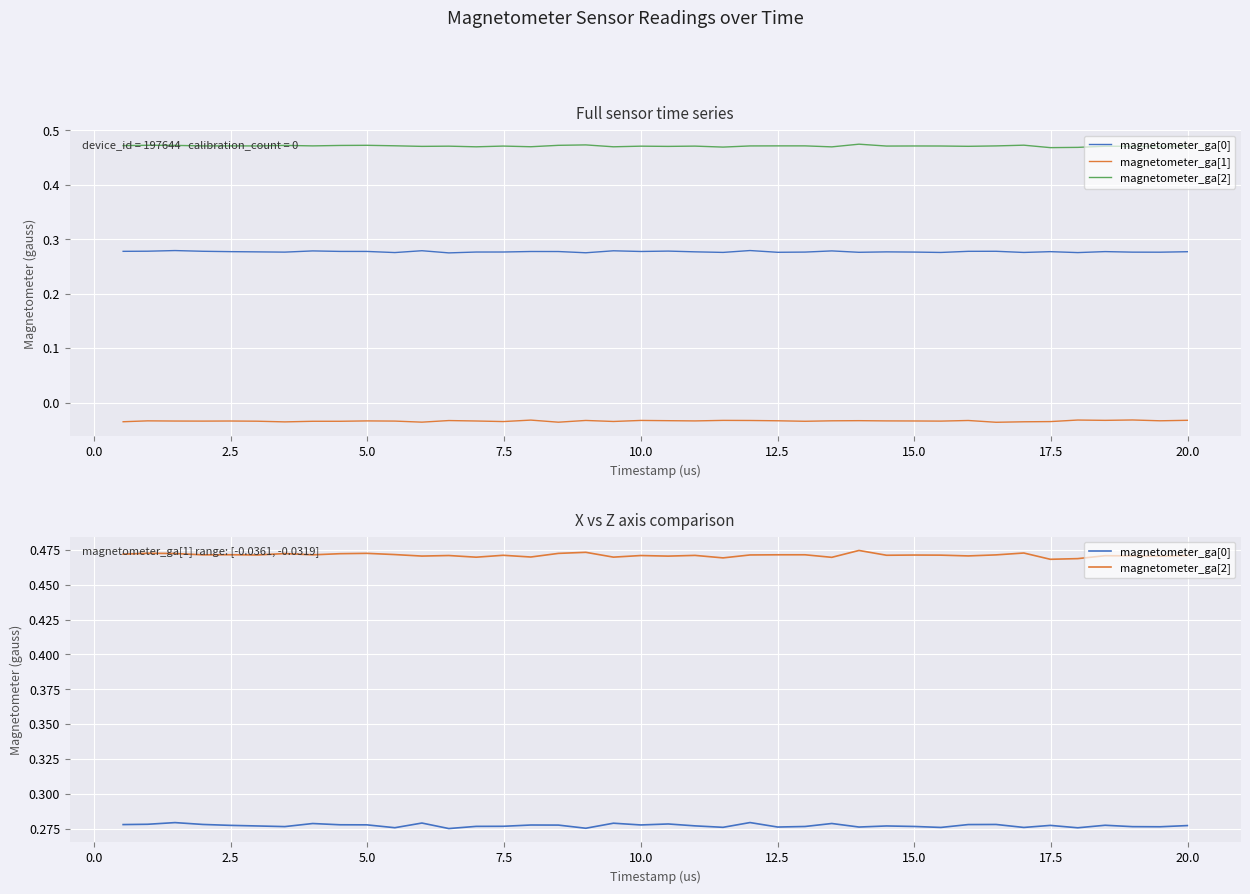

Reading left to right, what are all the values shown in this chart?

magnetometer_ga[0]: 0.3	0.3	0.3	0.3	0.3	0.3	0.3	0.3	0.3	0.3	0.3	0.3	0.3	0.3	0.3	0.3	0.3	0.3	0.3	0.3	0.3	0.3	0.3	0.3	0.3	0.3	0.3	0.3	0.3	0.3	0.3	0.3	0.3	0.3	0.3	0.3	0.3	0.3	0.3	0.3
magnetometer_ga[1]: -0.0	-0.0	-0.0	-0.0	-0.0	-0.0	-0.0	-0.0	-0.0	-0.0	-0.0	-0.0	-0.0	-0.0	-0.0	-0.0	-0.0	-0.0	-0.0	-0.0	-0.0	-0.0	-0.0	-0.0	-0.0	-0.0	-0.0	-0.0	-0.0	-0.0	-0.0	-0.0	-0.0	-0.0	-0.0	-0.0	-0.0	-0.0	-0.0	-0.0
magnetometer_ga[2]: 0.5	0.5	0.5	0.5	0.5	0.5	0.5	0.5	0.5	0.5	0.5	0.5	0.5	0.5	0.5	0.5	0.5	0.5	0.5	0.5	0.5	0.5	0.5	0.5	0.5	0.5	0.5	0.5	0.5	0.5	0.5	0.5	0.5	0.5	0.5	0.5	0.5	0.5	0.5	0.5